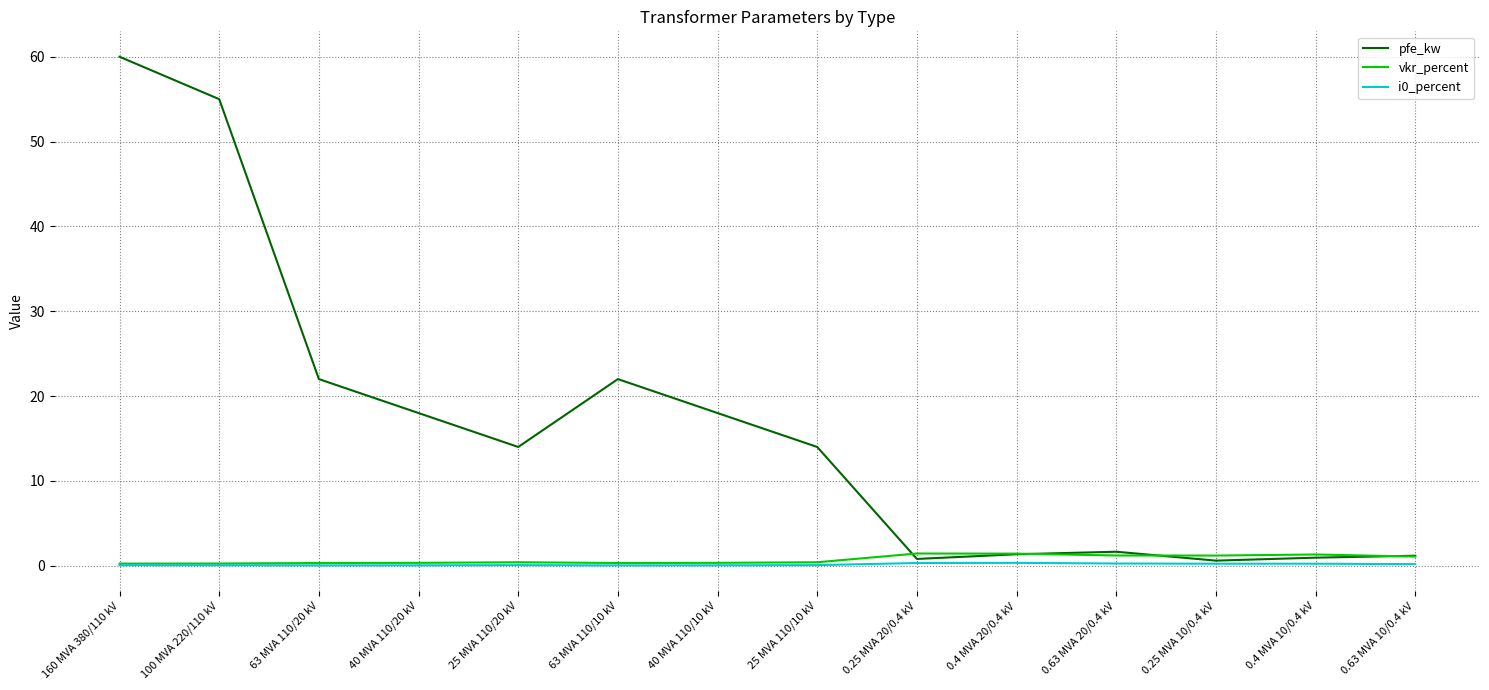

Does the chart have visible grid lines?

Yes